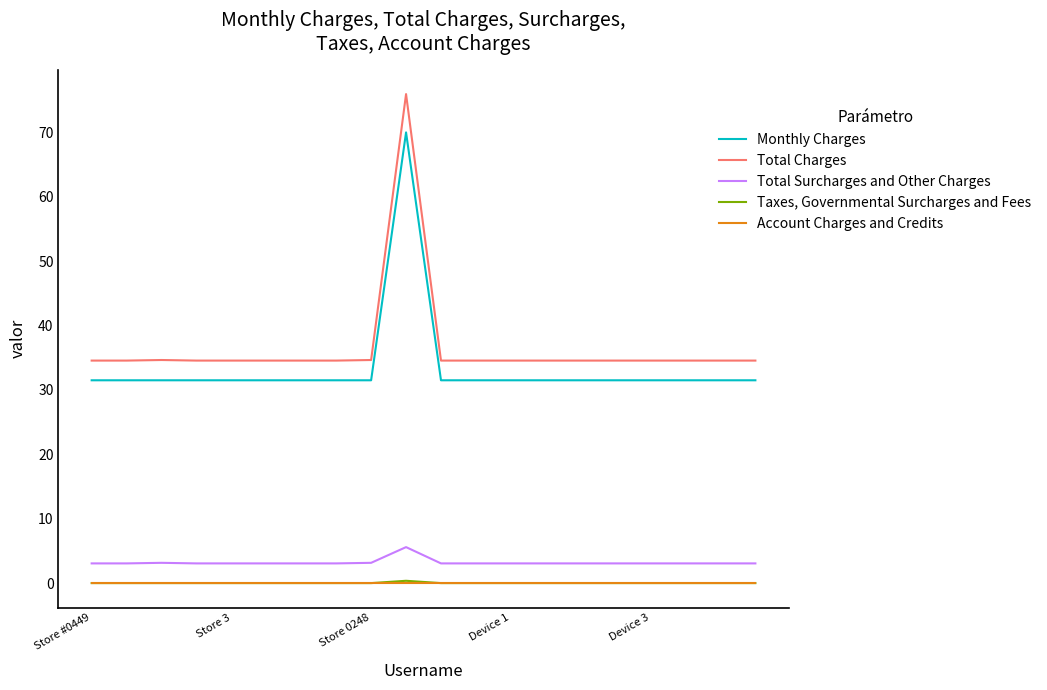

True or false: Total Surcharges and Other Charges and Account Charges and Credits intersect in this chart.

False